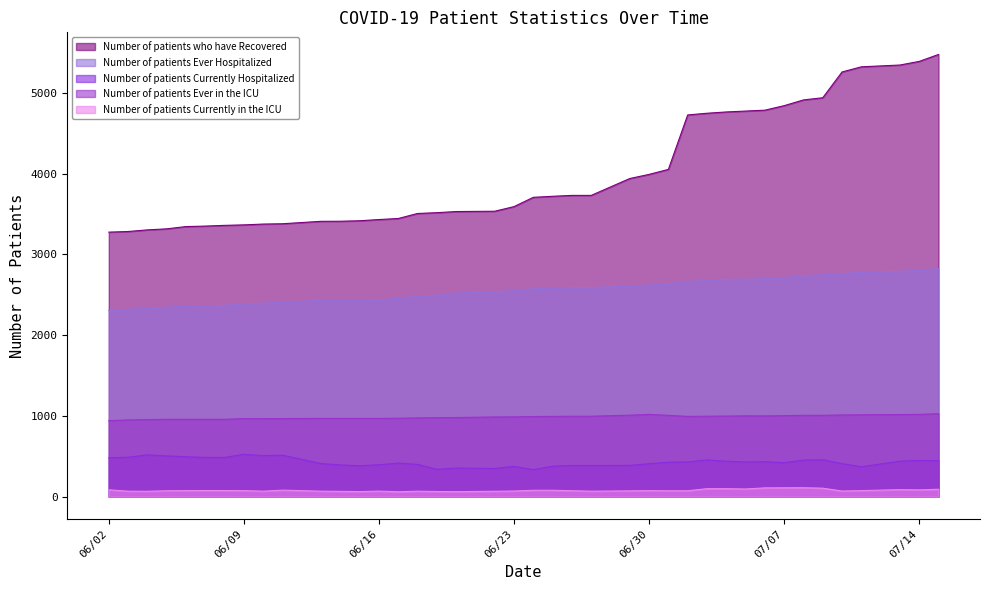

List the series in order of their peak value, lowest first.

Number of patients Currently in the ICU, Number of patients Currently Hospitalized, Number of patients Ever in the ICU, Number of patients Ever Hospitalized, Number of patients who have Recovered